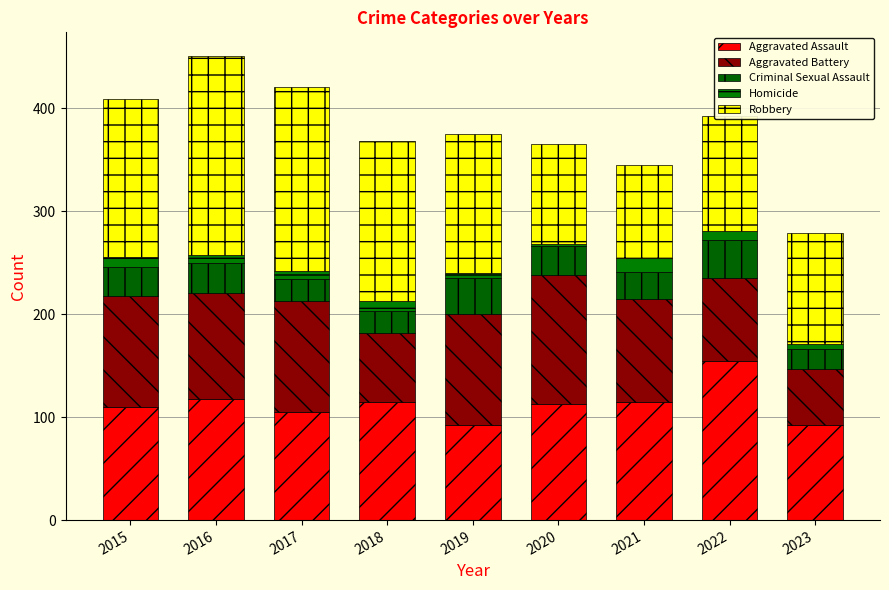

How many bars are there in total?

9